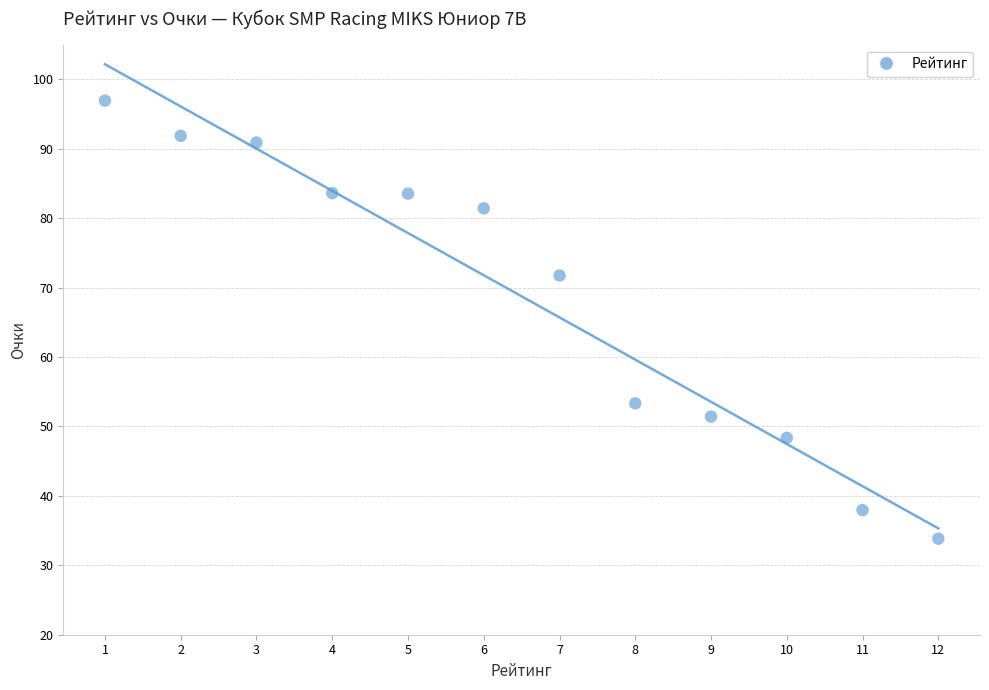

What is the average X value?

6.5